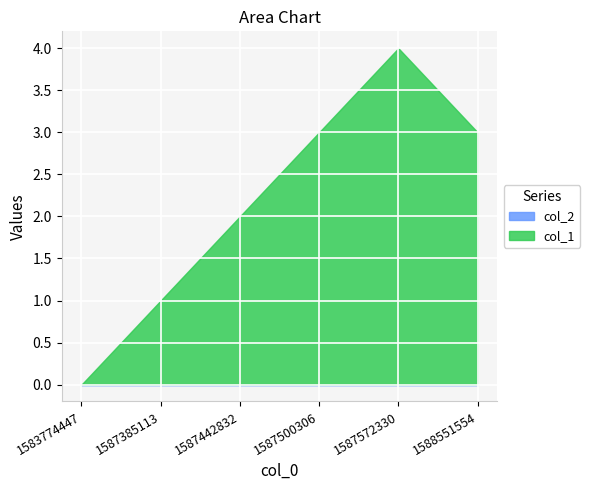

Reading left to right, what are all the values shown in this chart?

col_1: 0	1	2	3	4	3
col_2: 0	0	0	0	0	0